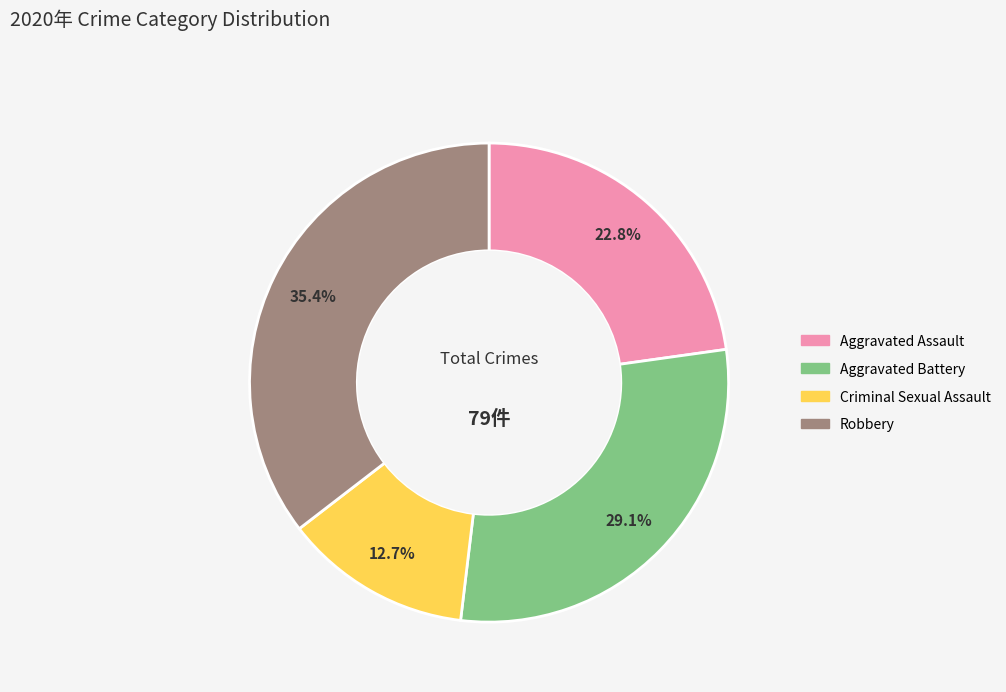

Is there any slice that represents more than half of the pie?

No